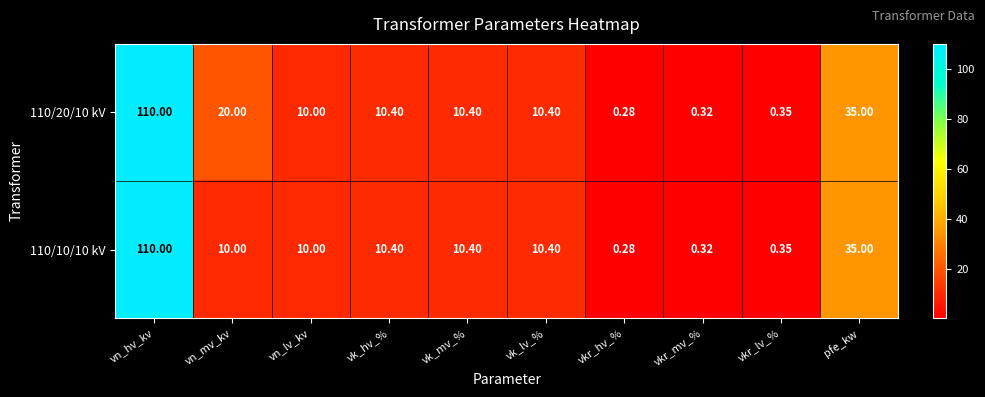

Count the number of data series in this chart.

2